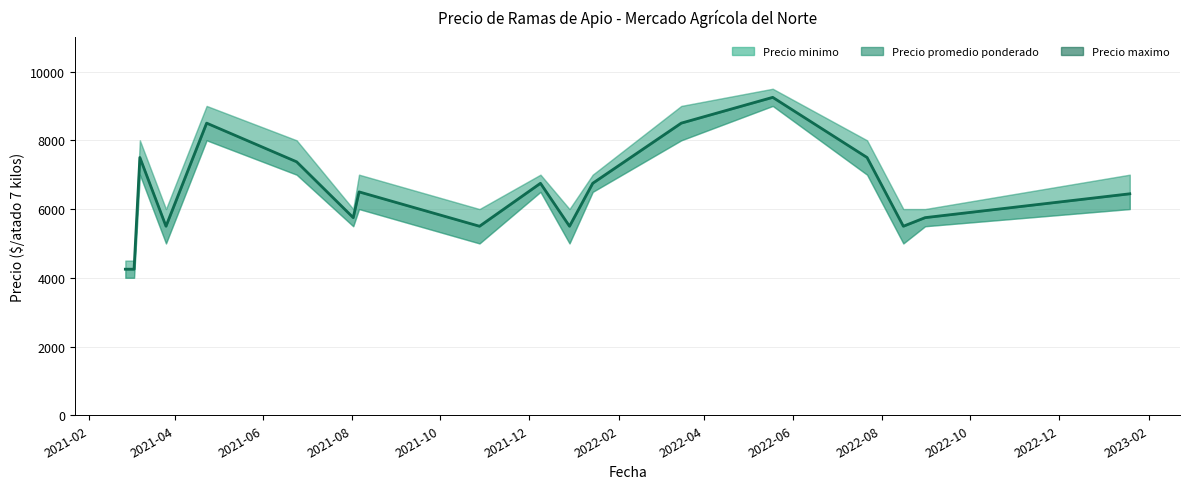

True or false: Precio promedio ponderado and Precio maximo intersect in this chart.

False